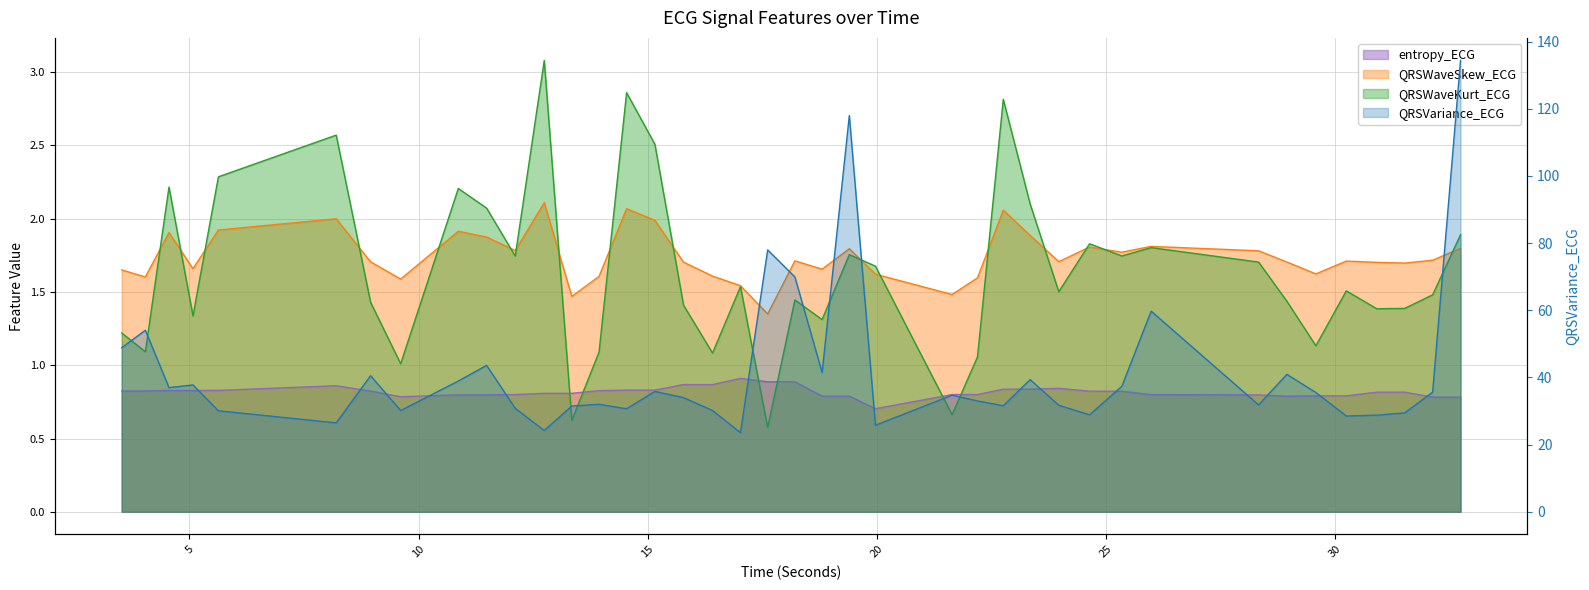

True or false: QRSVariance_ECG and QRSWaveKurt_ECG cross at least once.

False